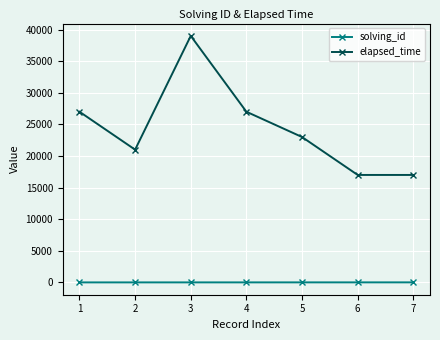

What is the difference between the elapsed_time values at 3 and 4?

12000